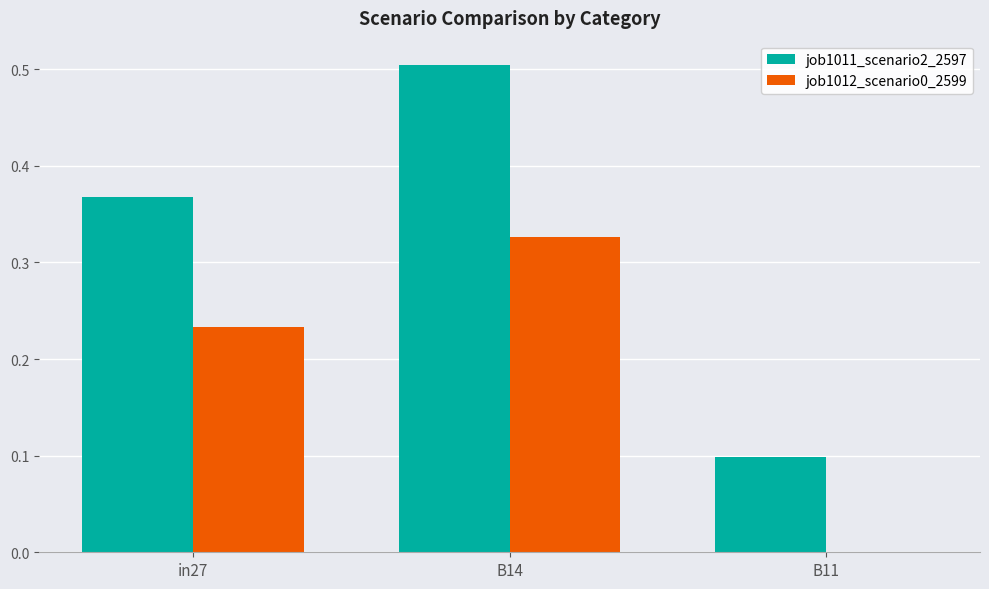

How many job1011_scenario2_2597 values are between 0 and 1?

3